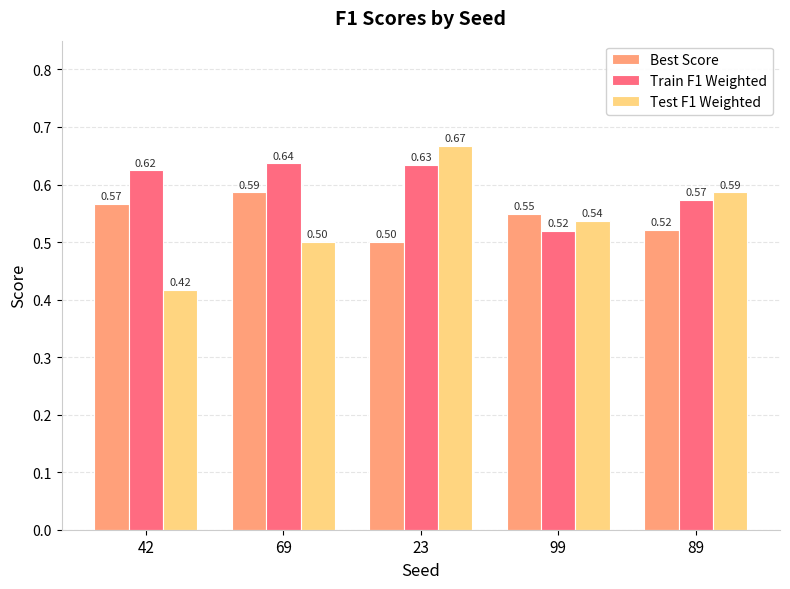

The Test F1 Weighted series shows 0.5 at 69. True or false?

True